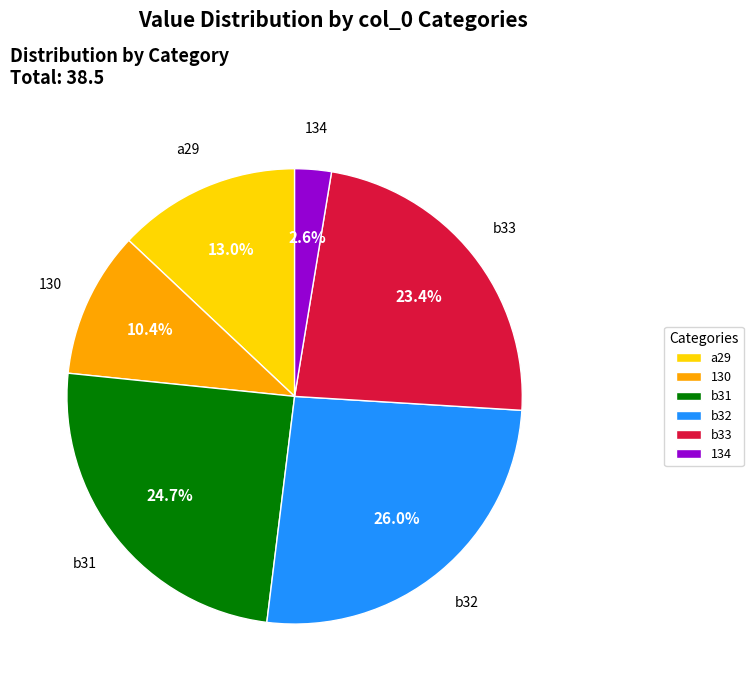

Which has a higher value, b33 or a29?

b33